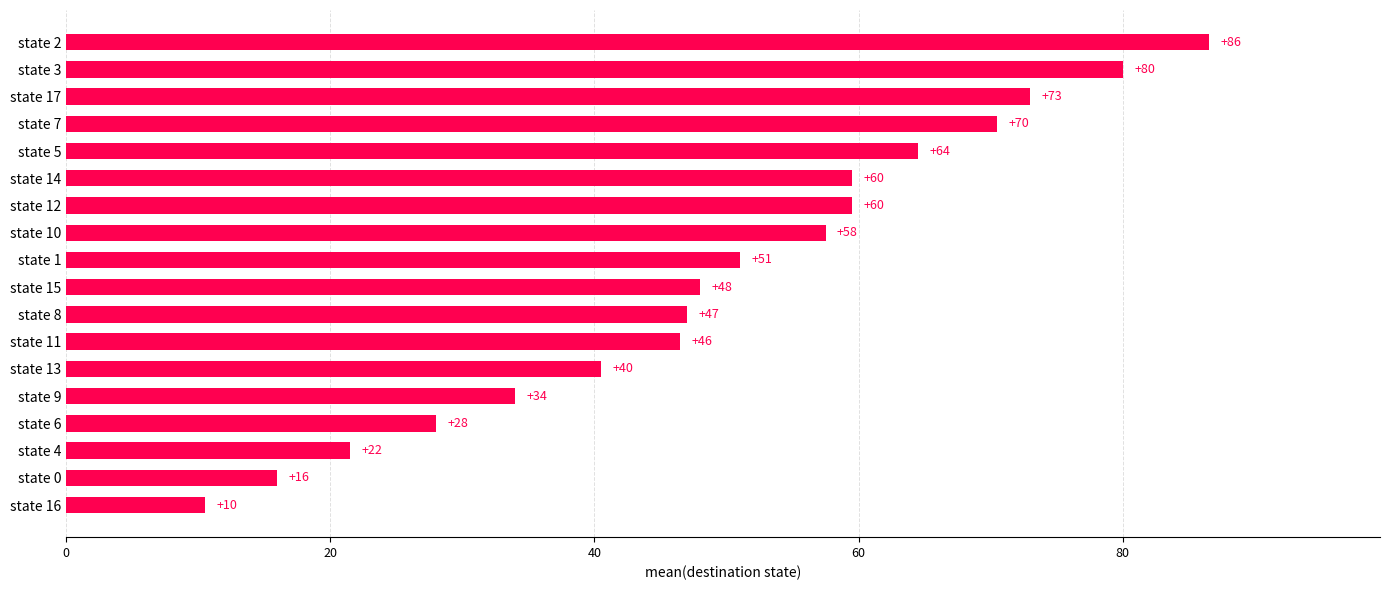

Are the bars horizontal?

Yes